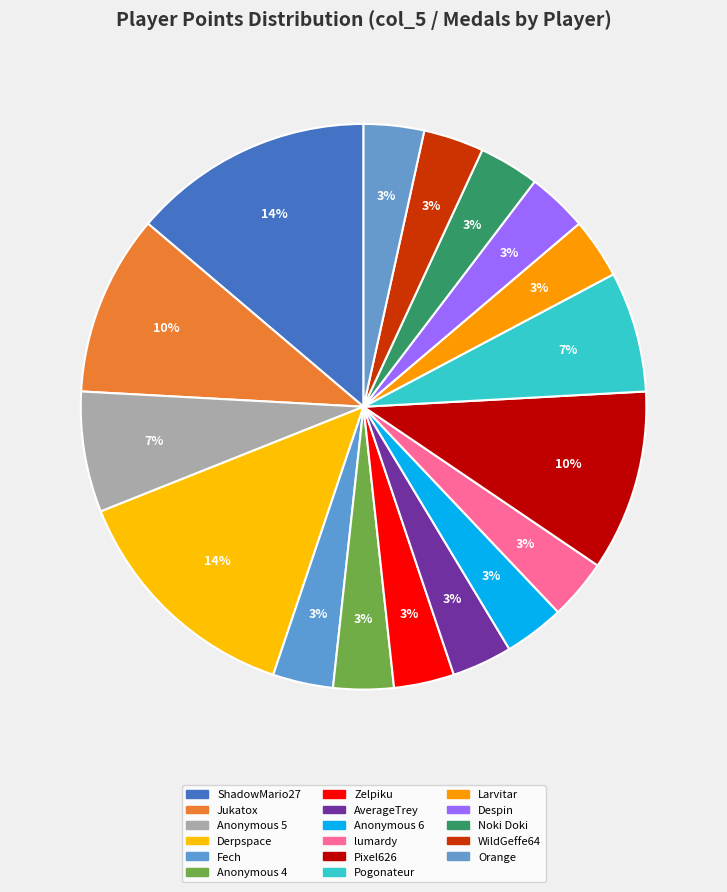

Is there a majority slice in this chart?

No